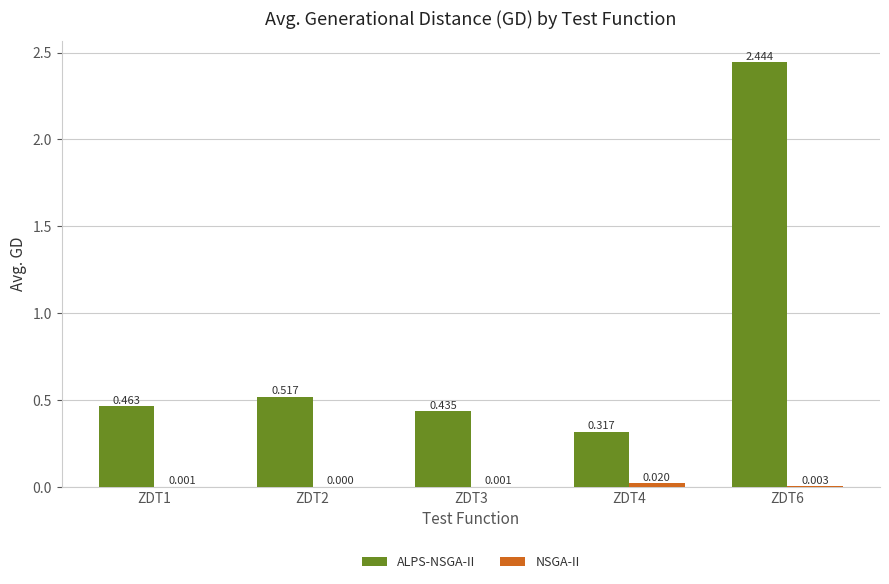

What is the value of the ALPS-NSGA-II bar at the 1st from the left?

0.5